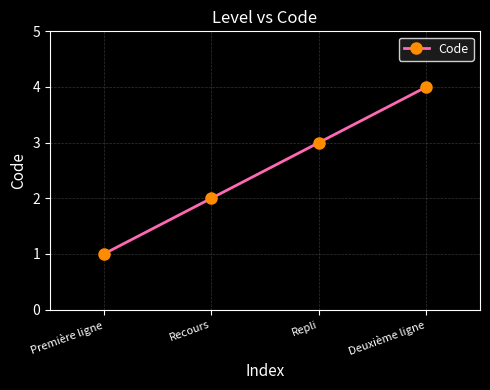

True or false: the data has more than 1 interior local peaks.

False